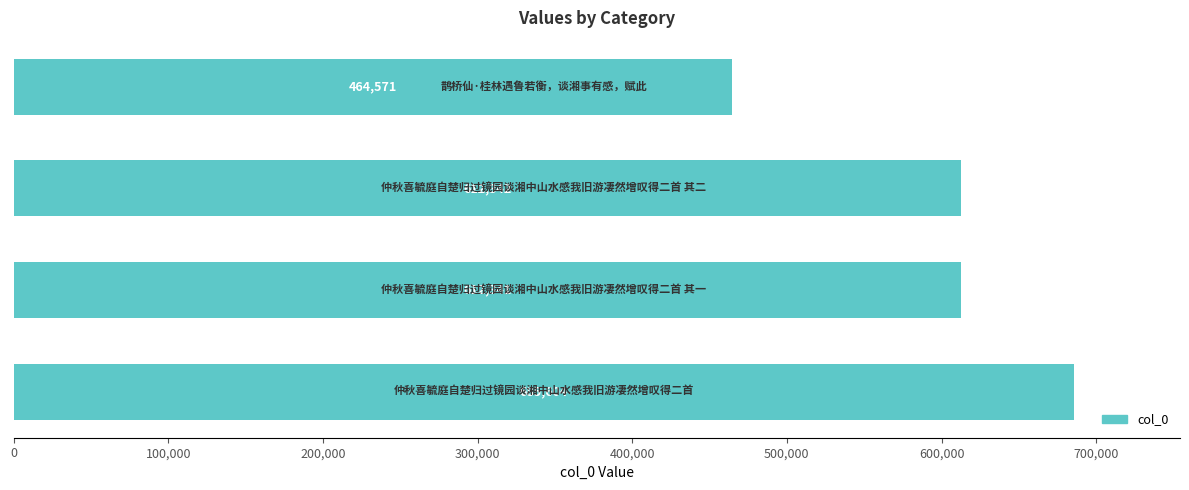

What is the value of the 4th bar from the top?

685604